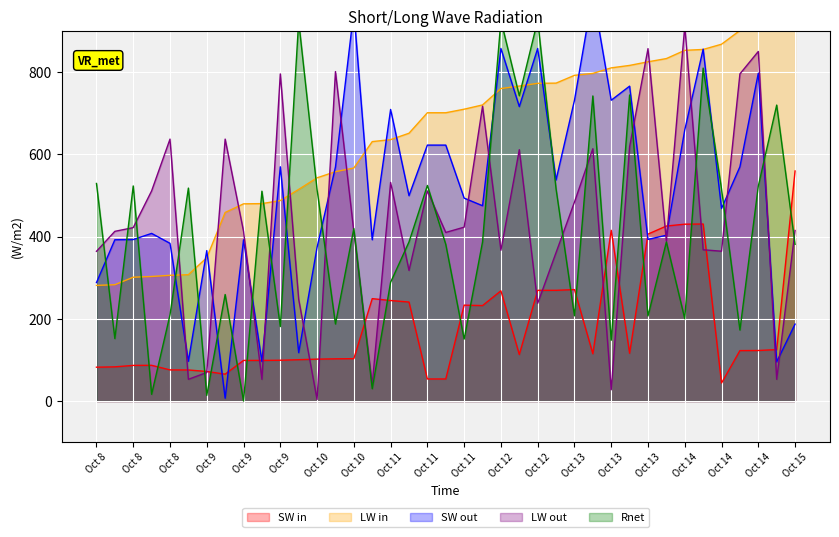

What is the difference between the maximum and minimum values in the LW in series?

661.5